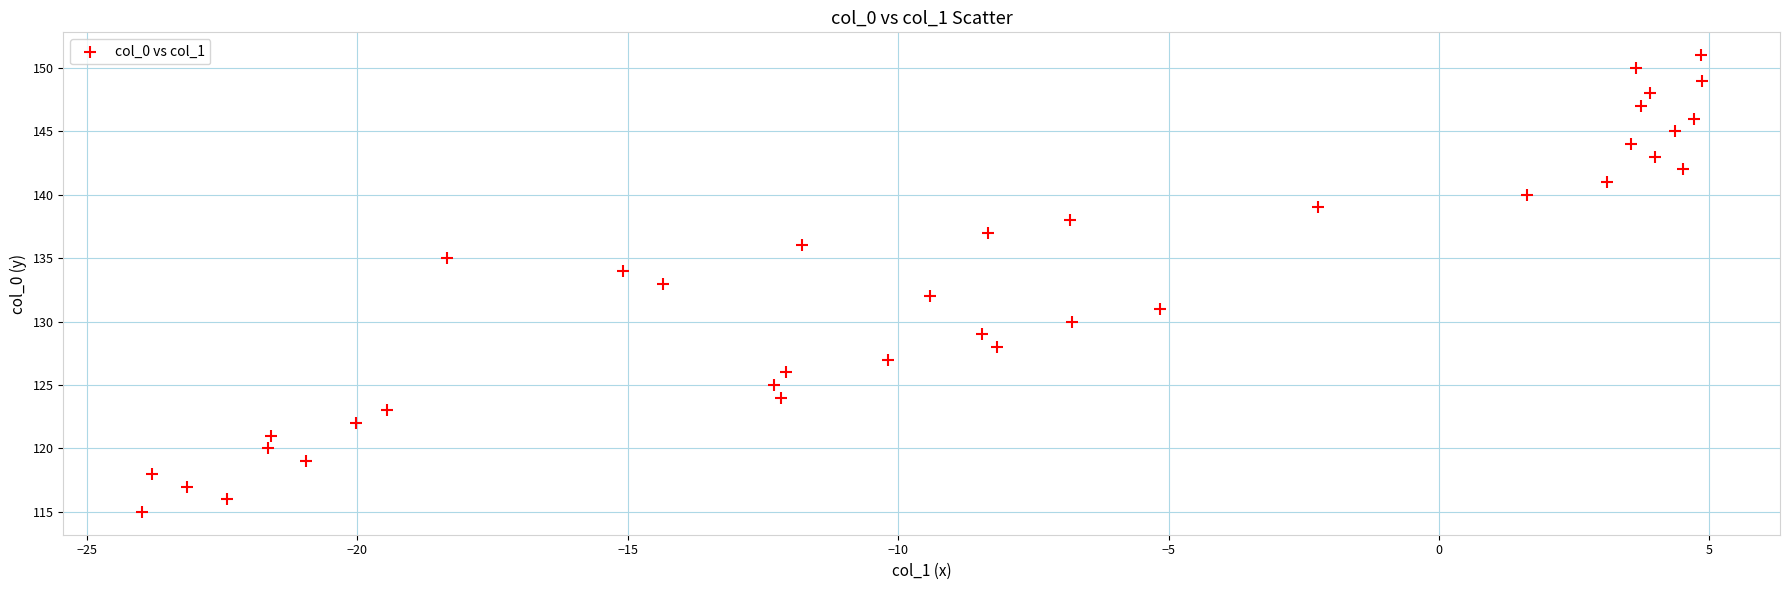

What is the range of Y values (max minus min)?

36